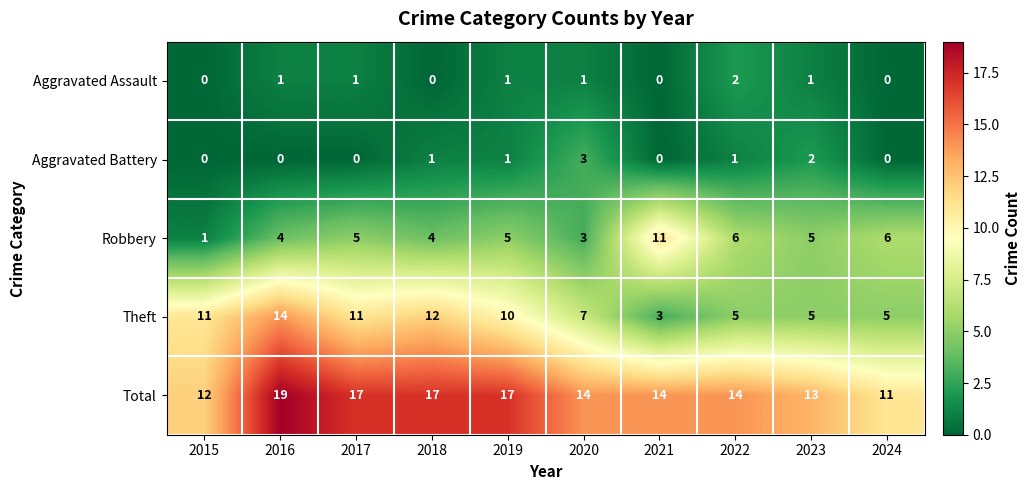

How many categories are shown in the chart?

10